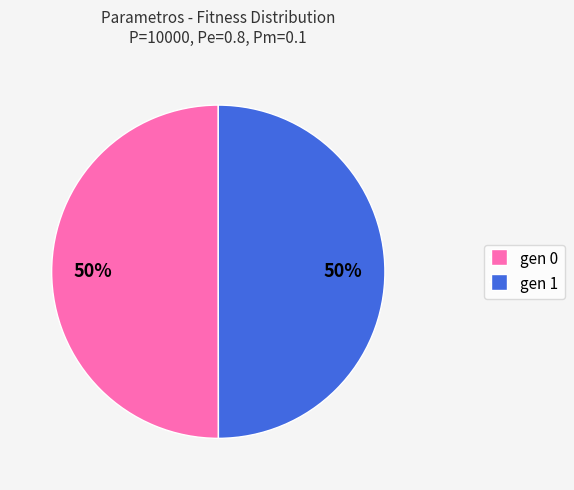

What percentage is the gen 1 slice, to the nearest percent?

50%